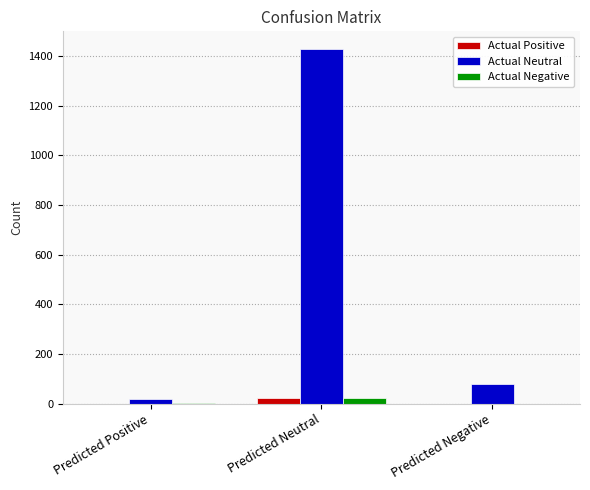

At which category is the sum across all series the highest?

Predicted Neutral